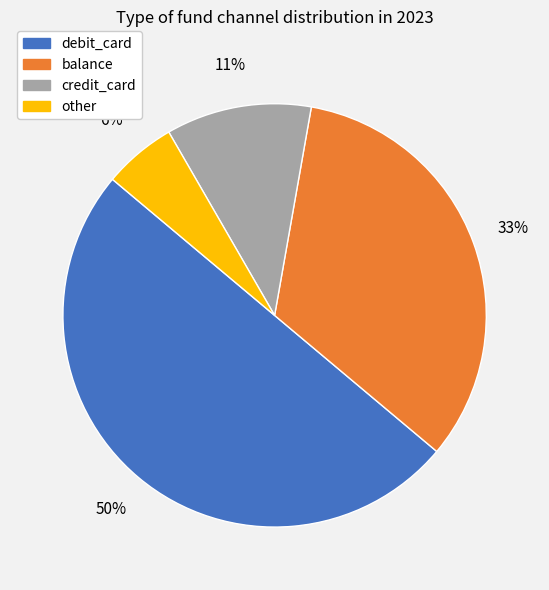

Which category has the biggest portion of the pie?

debit_card